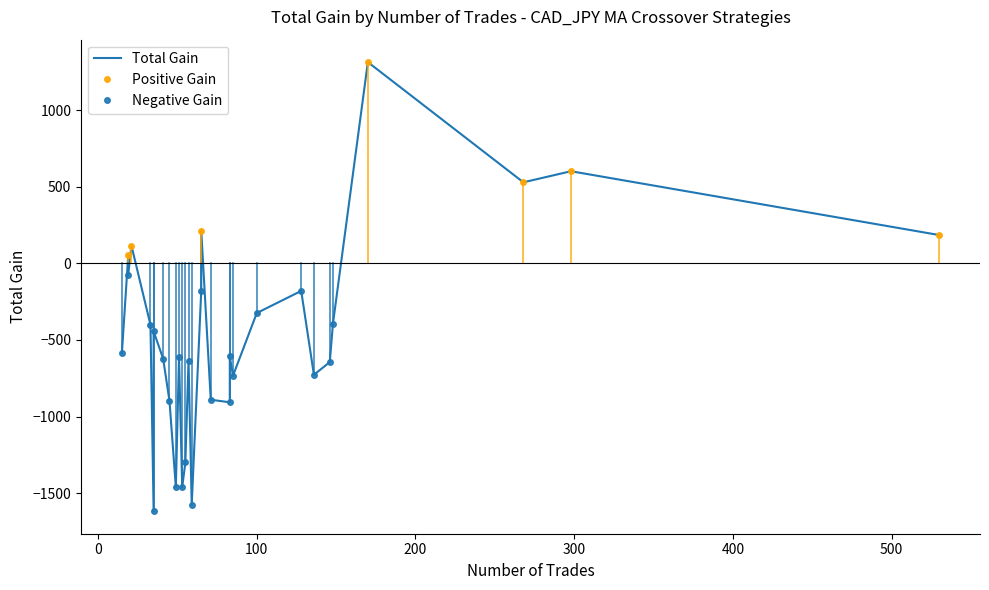

How many values exceed -586?

14